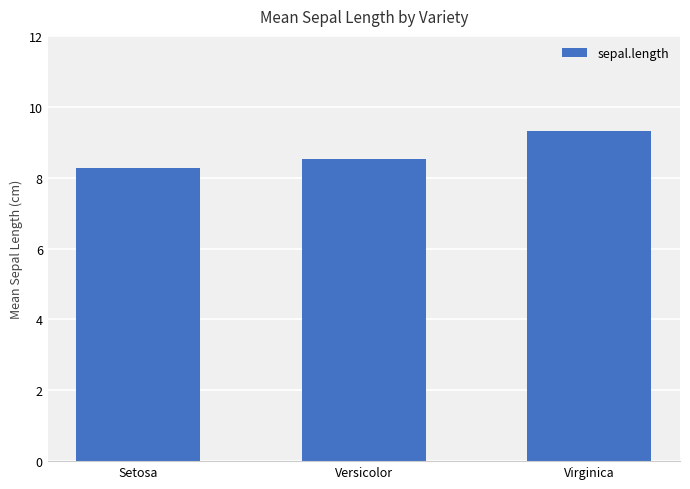

The value at Setosa is 11.4. True or false?

False